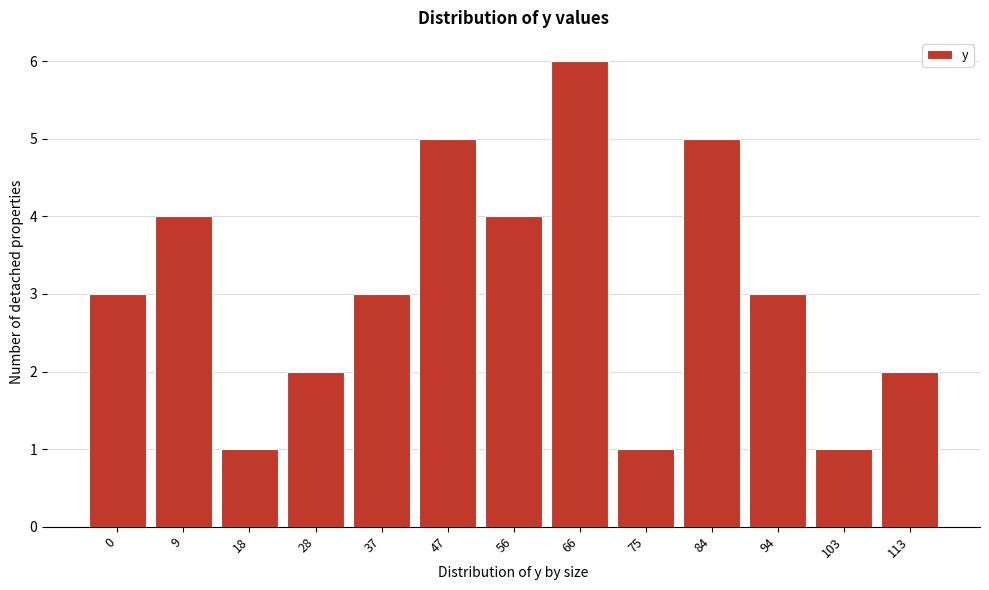

Reading left to right, extract all data points from this chart.

3	4	1	2	3	5	4	6	1	5	3	1	2